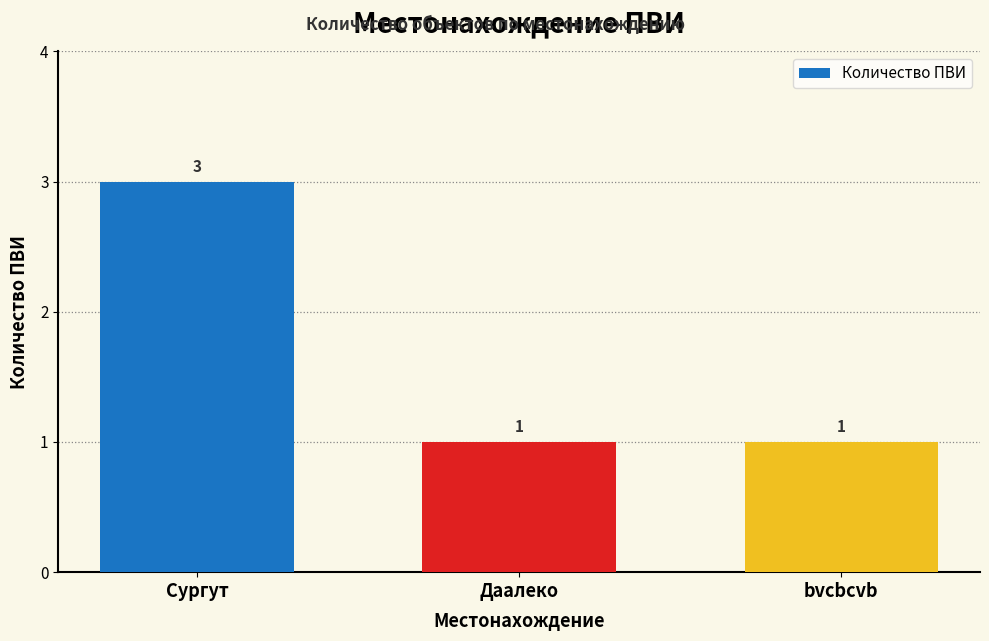

What is the approximate value at Сургут?

3